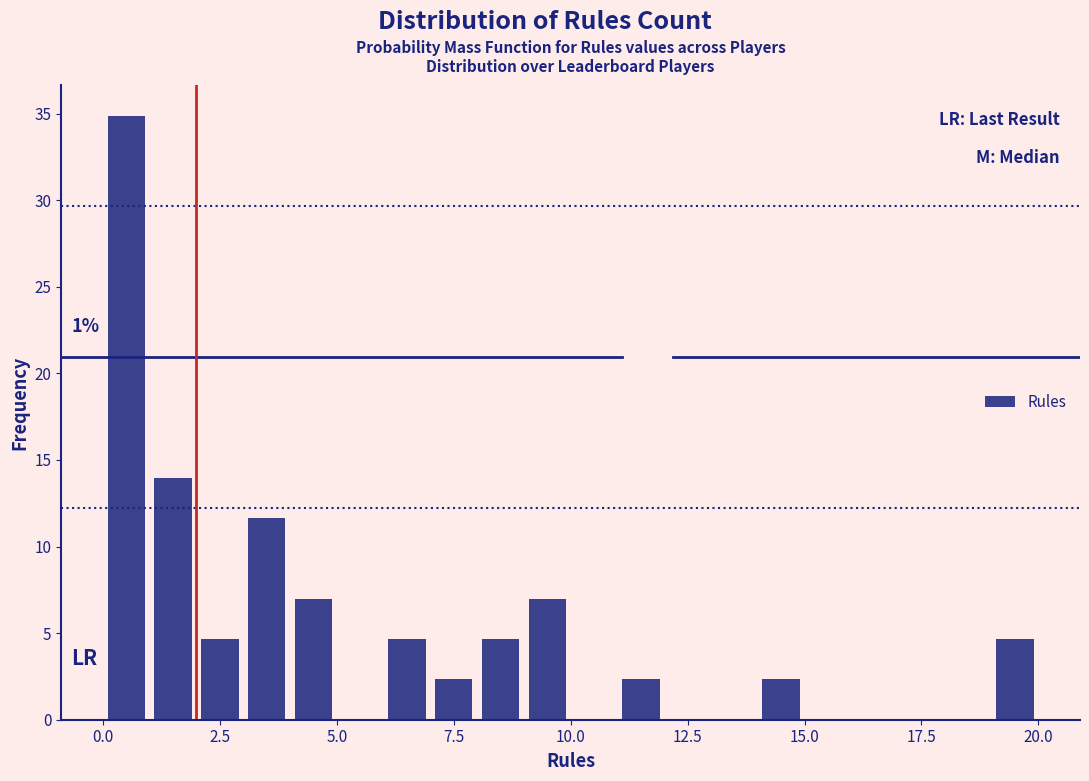

Around what value on the x-axis is the tallest bar? Give the approximate position of its centre, as read against the axis.

0.5